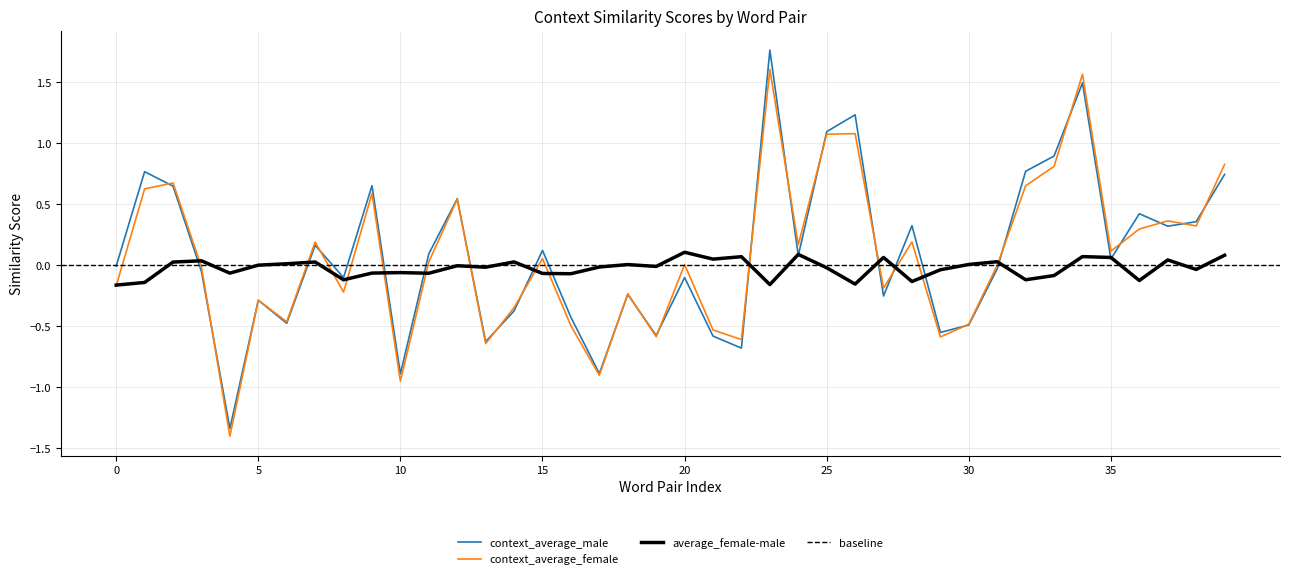

Does the chart have visible grid lines?

Yes